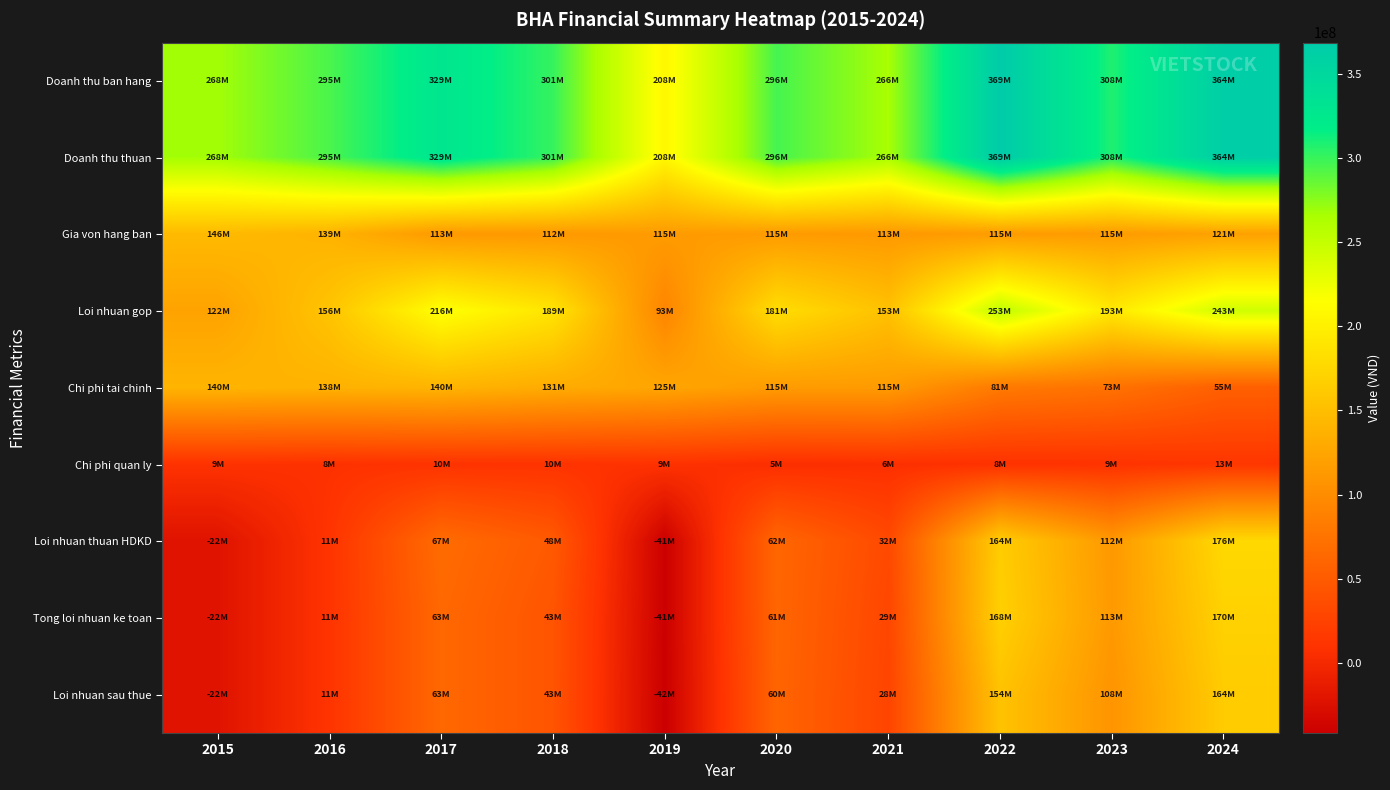

What is the difference between the highest and lowest values at 2016?

286459743